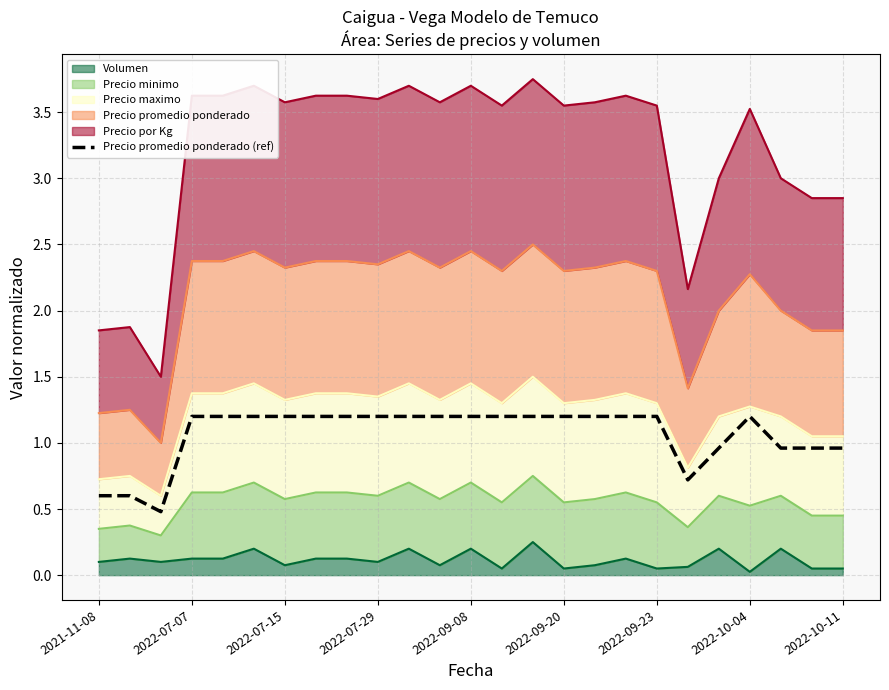

The chart shows a value of 1.2 at 2022-10-04. True or false?

True